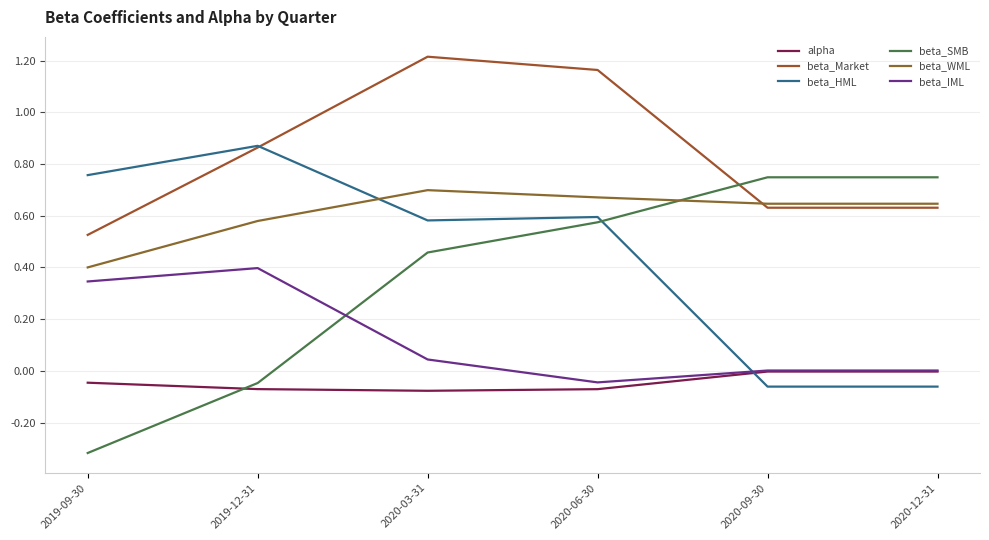

How many intersections are there between beta_SMB and beta_HML?

1